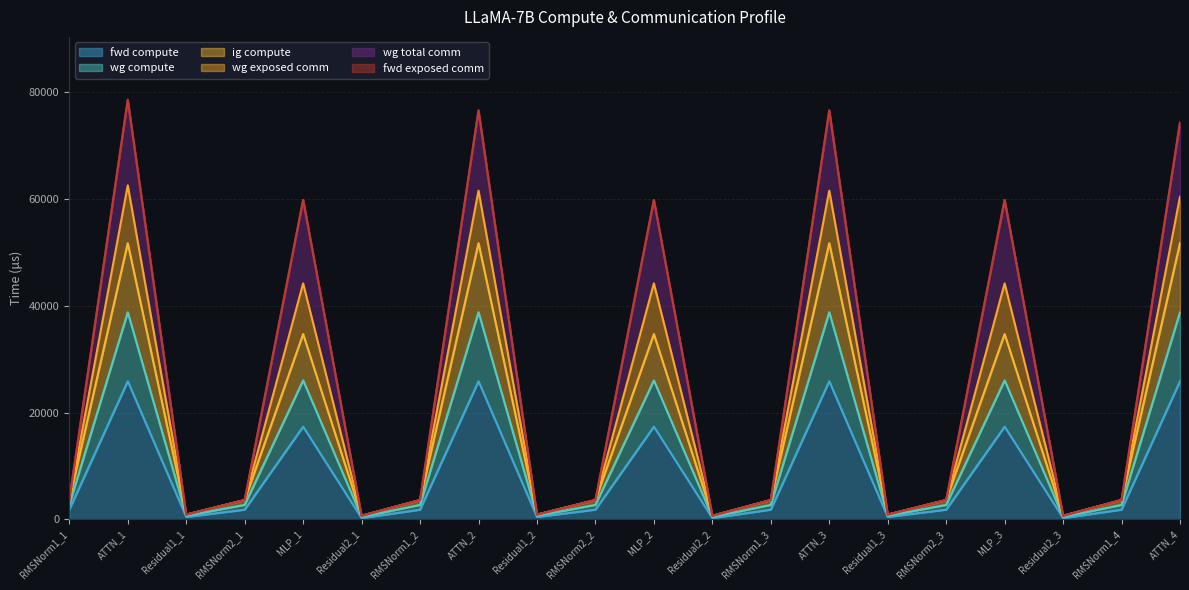

Does the chart display data point markers on the line(s)?

No